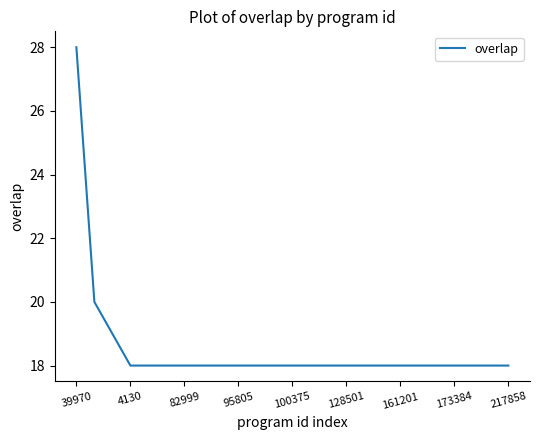

What is the difference between the maximum and minimum values?

10